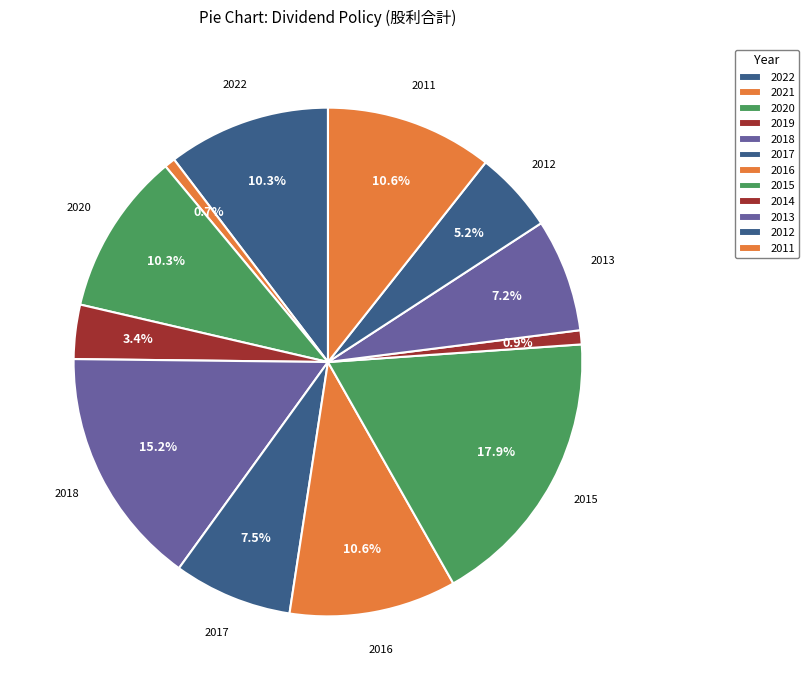

How many slices are in this pie chart?

12